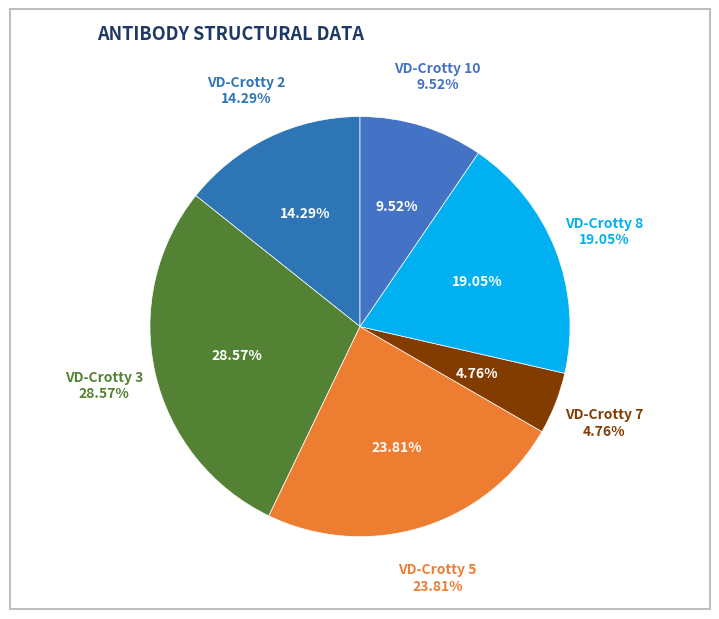

What is the largest slice in the pie chart?

VD-Crotty 3